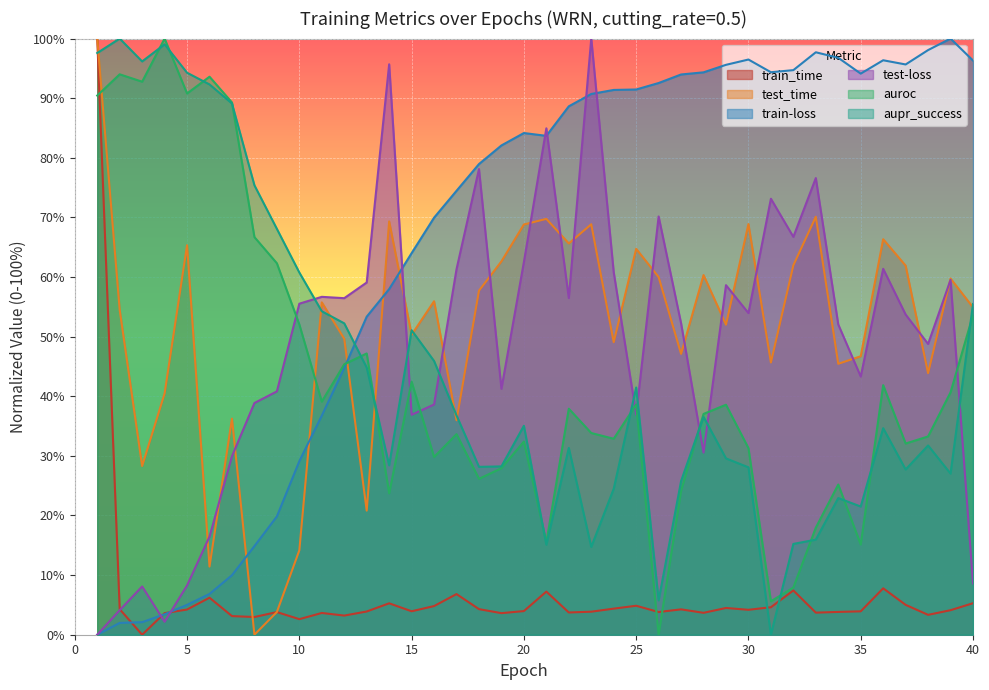

True or false: auroc has more than 0 interior local peaks.

True